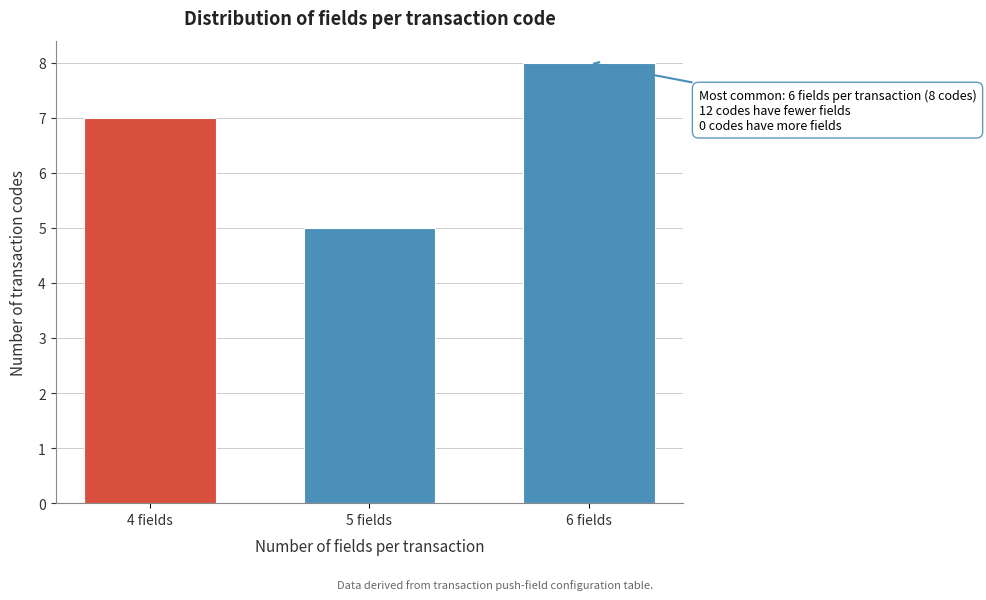

Reading left to right, what are all the values shown in this chart?

7	5	8